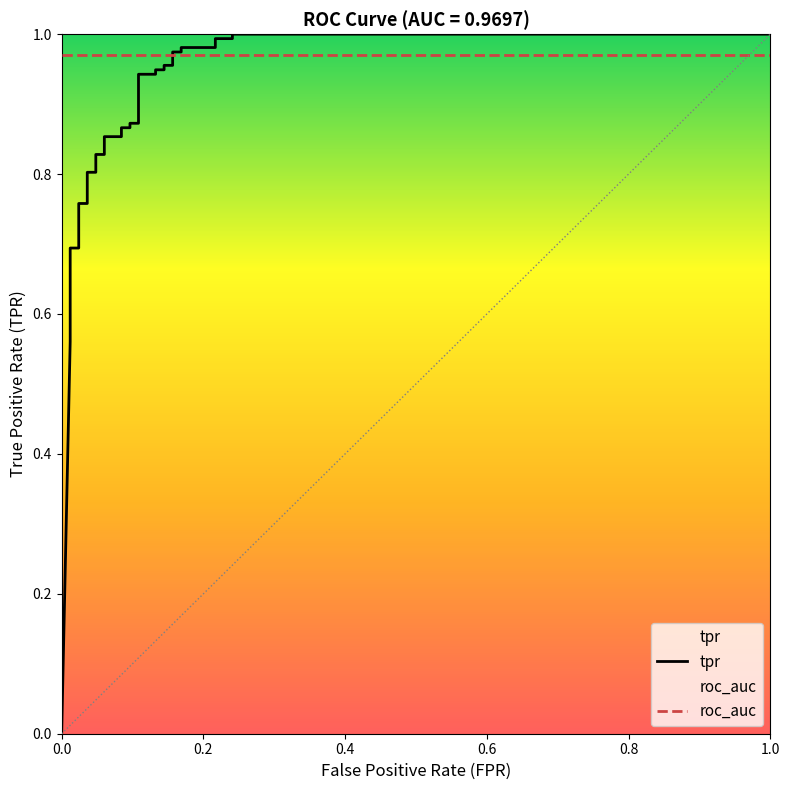

Which series has the largest range (max minus min)?

tpr